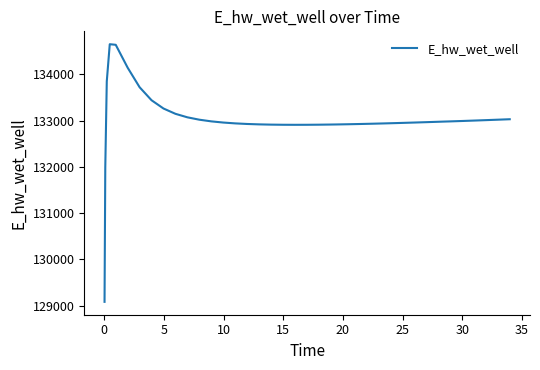

What is the sum of all values?

5320660.0